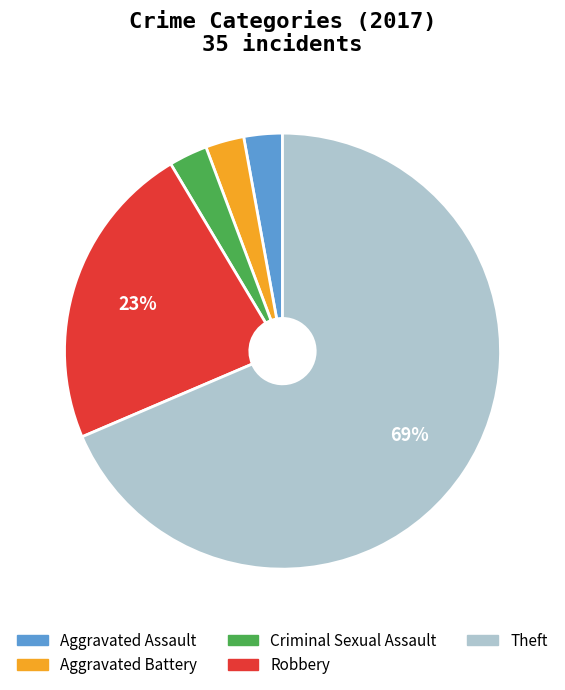

Count the number of slices in the pie.

5